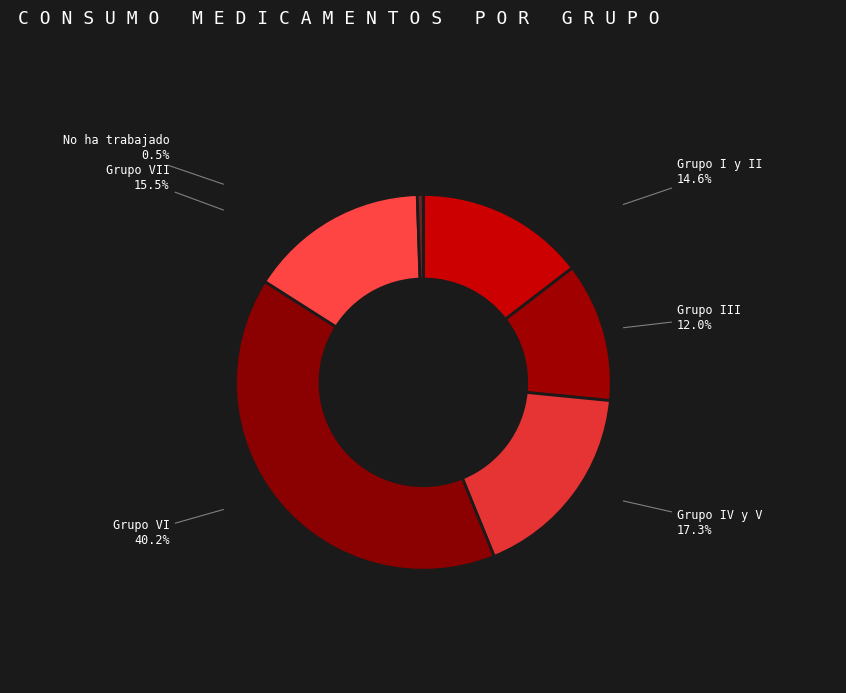

Is there any slice that represents more than half of the pie?

No